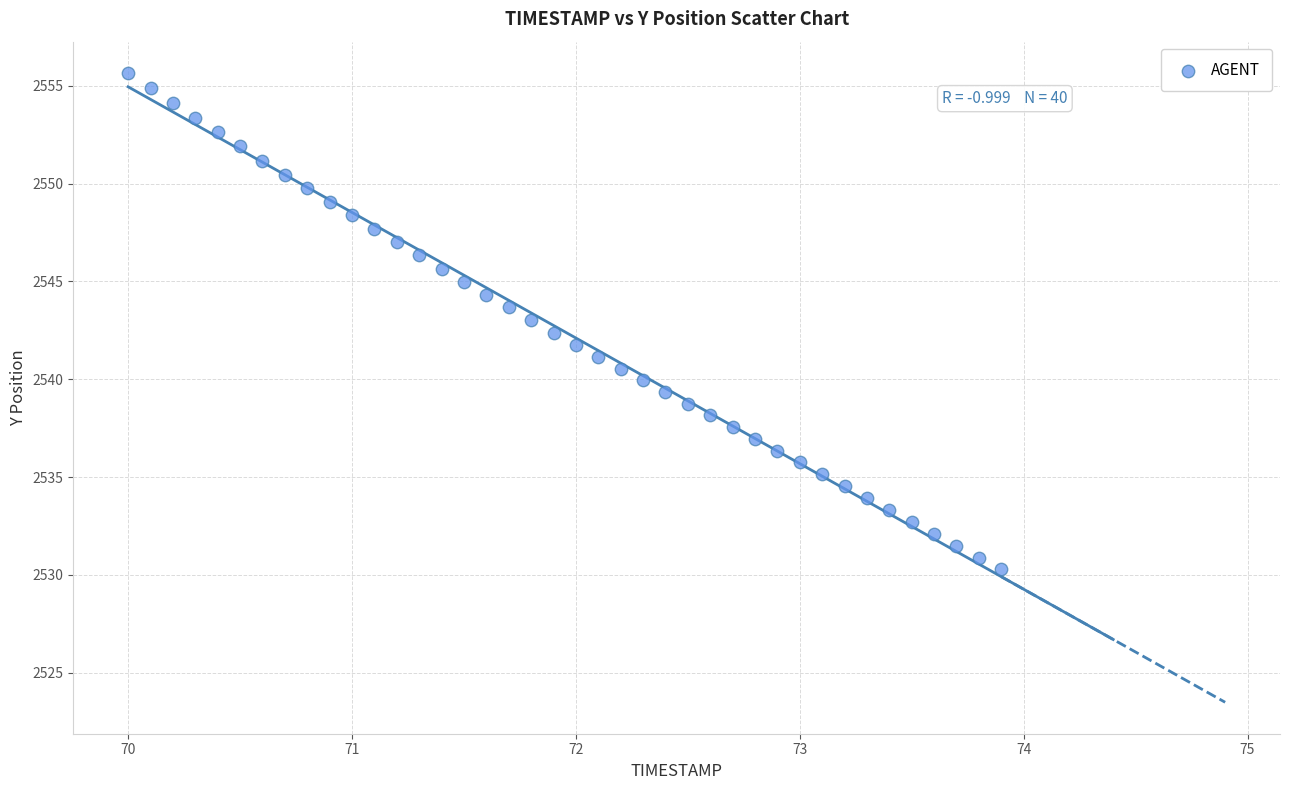

What is the range of X values (max minus min)?

3.9